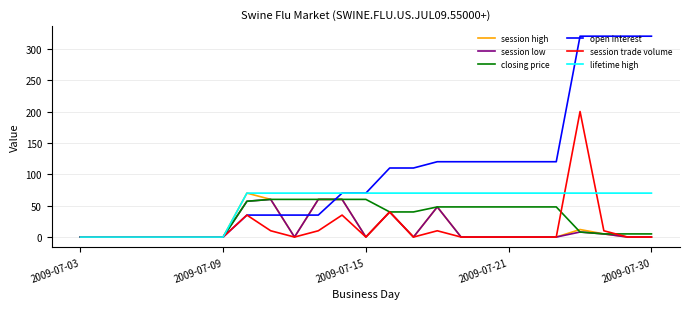

What is the difference between the maximum and minimum values in the session high series?

70